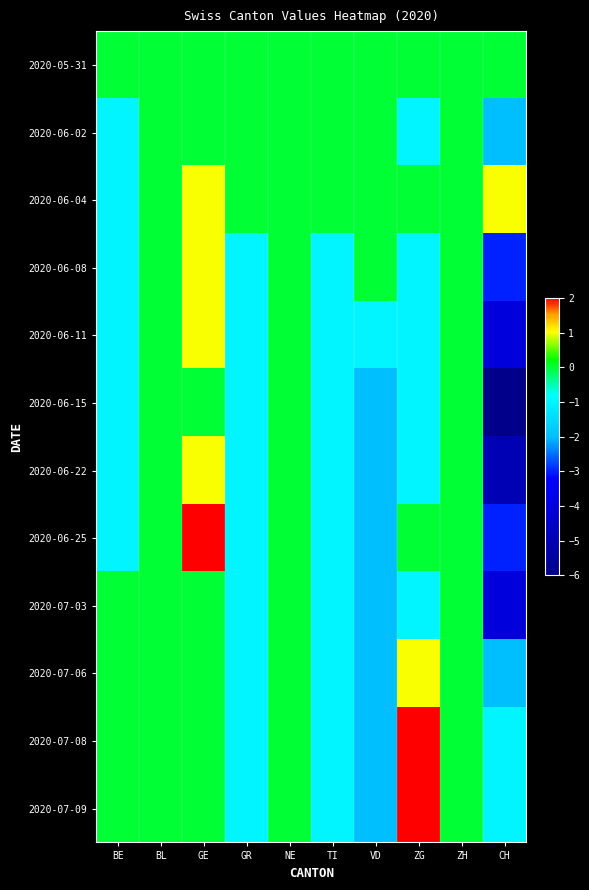

At which category does the chart reach its minimum across all series?

CH